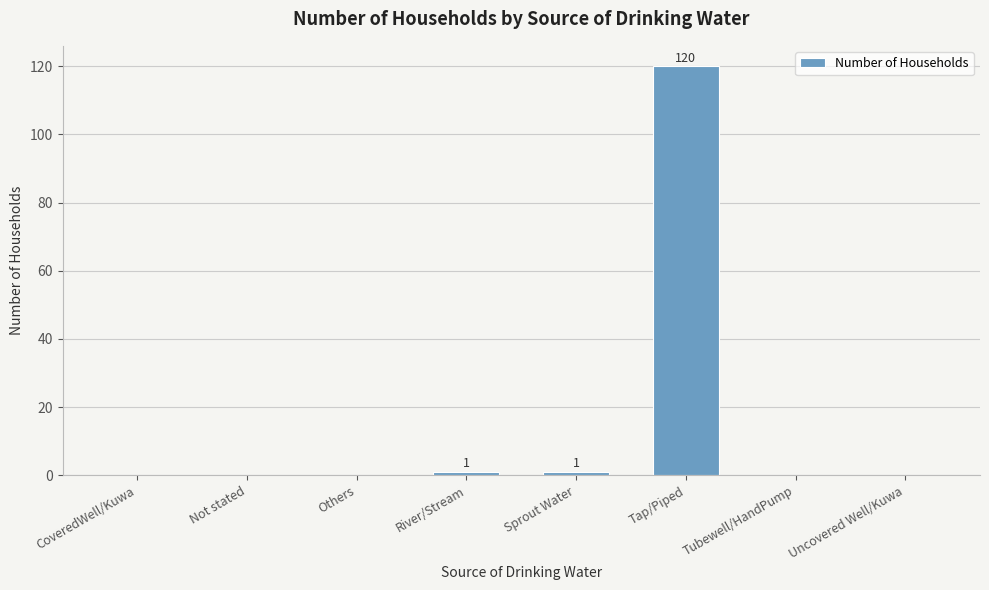

Is it true that the value at Tubewell/HandPump is 0?

True